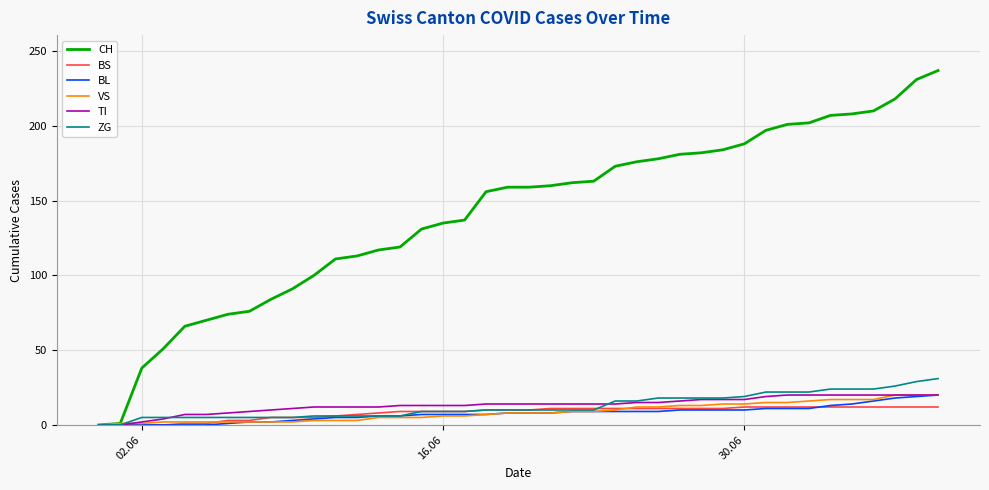

What is the highest value of the VS series?

20